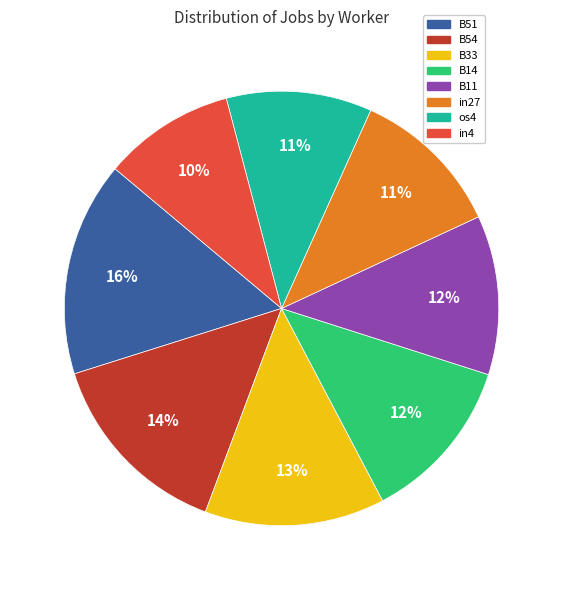

Is there any slice that represents more than half of the pie?

No